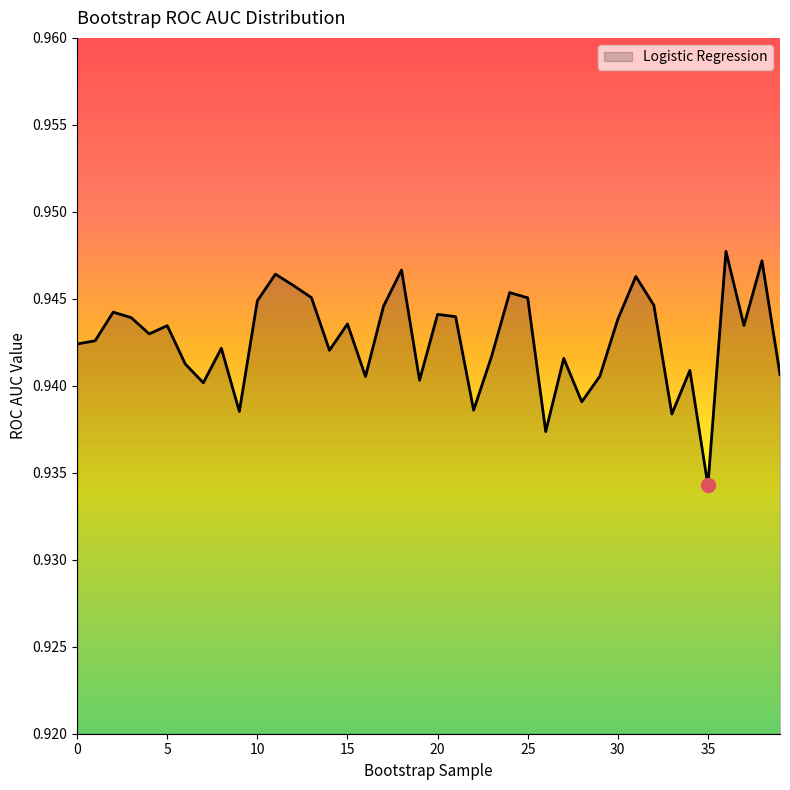

Does the chart display data point markers on the line(s)?

No